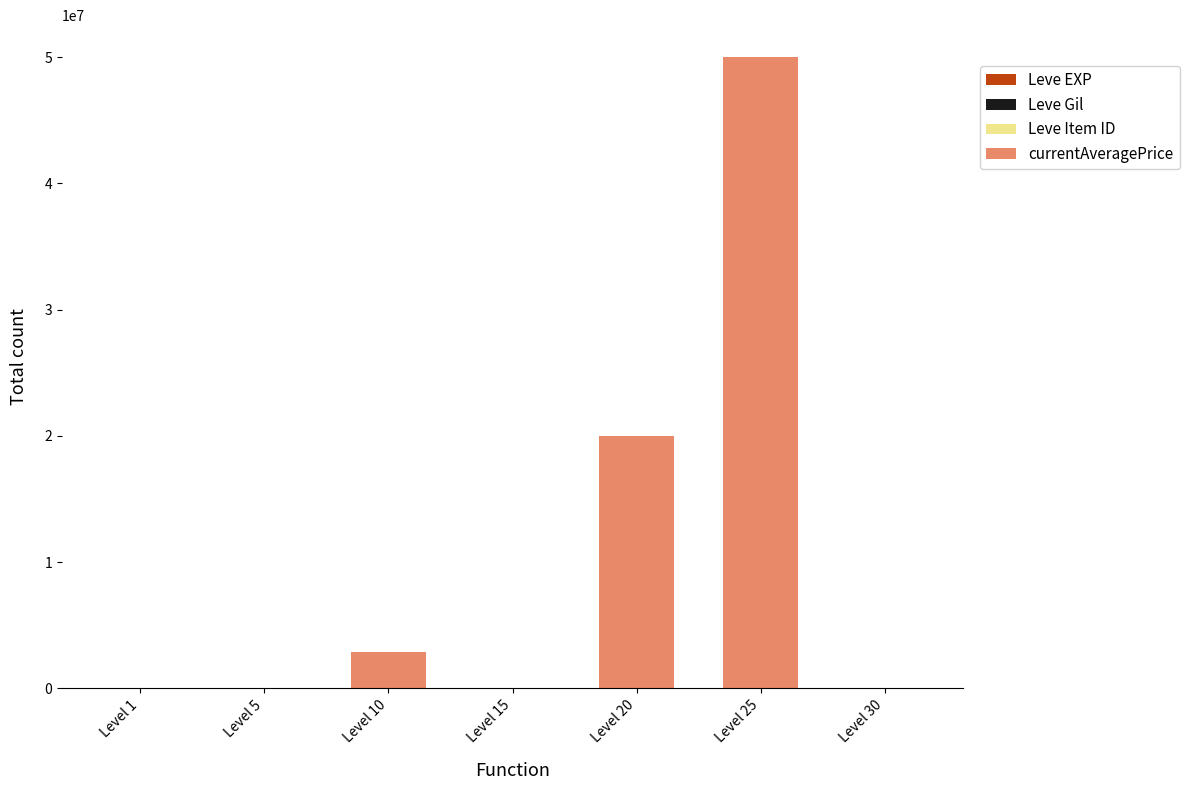

At which category is the sum across all series the highest?

Level 25